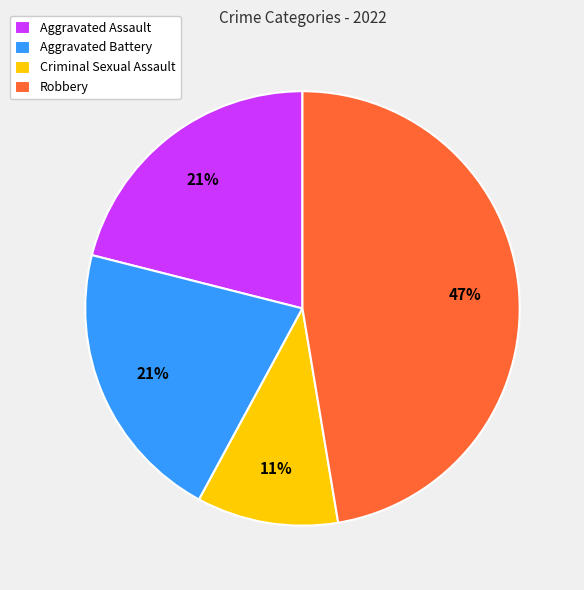

Which category has the biggest portion of the pie?

Robbery